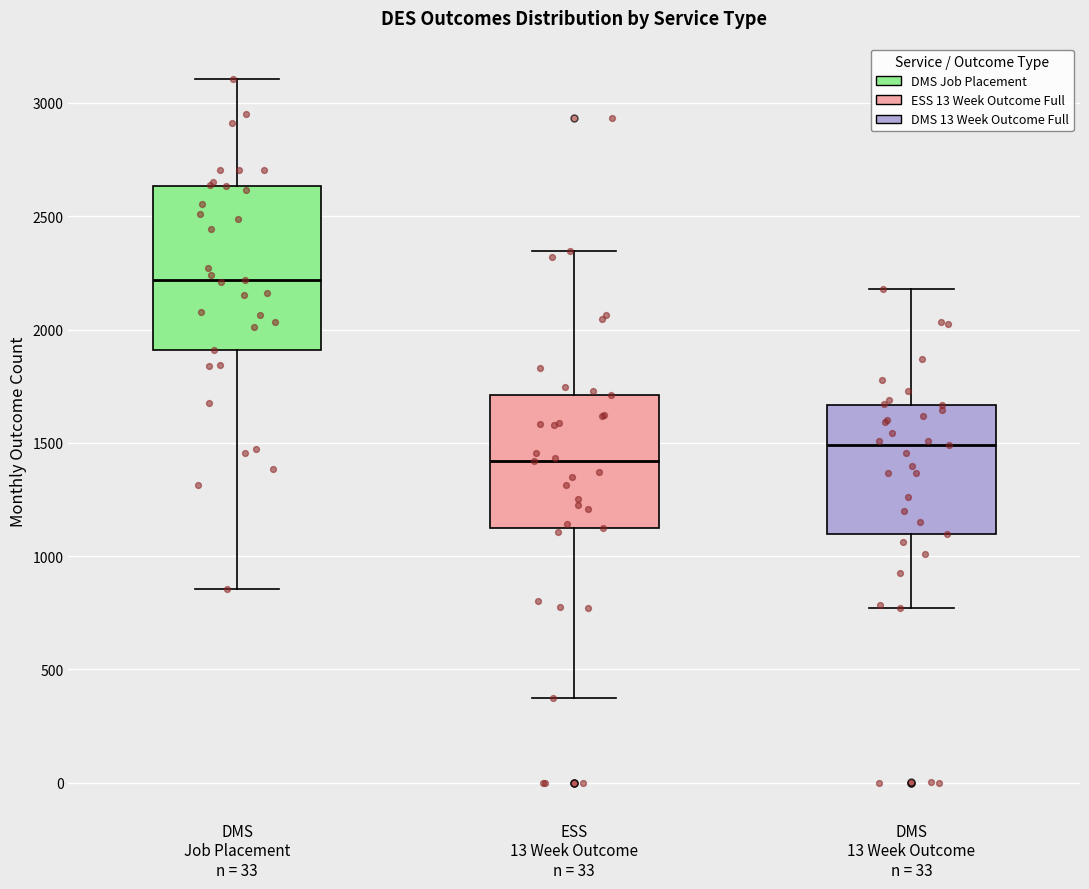

Where does the median line of the box for DMS 13 Week Outcome n = 33 sit on the y-axis? The values are not printed on the chart, so give them approximately, as read against the axis.

1500